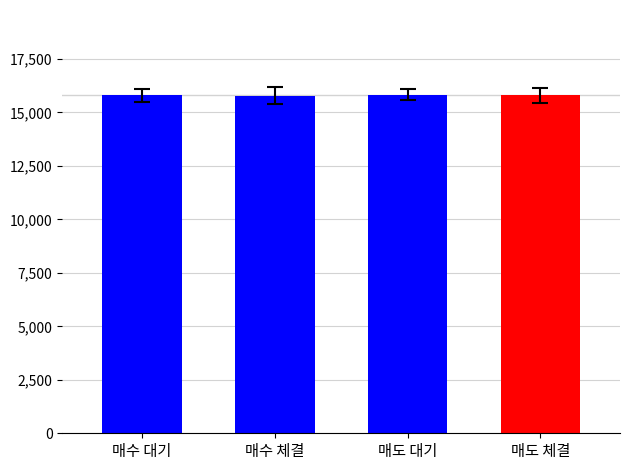

What value does the data have at 매도 체결?

15800